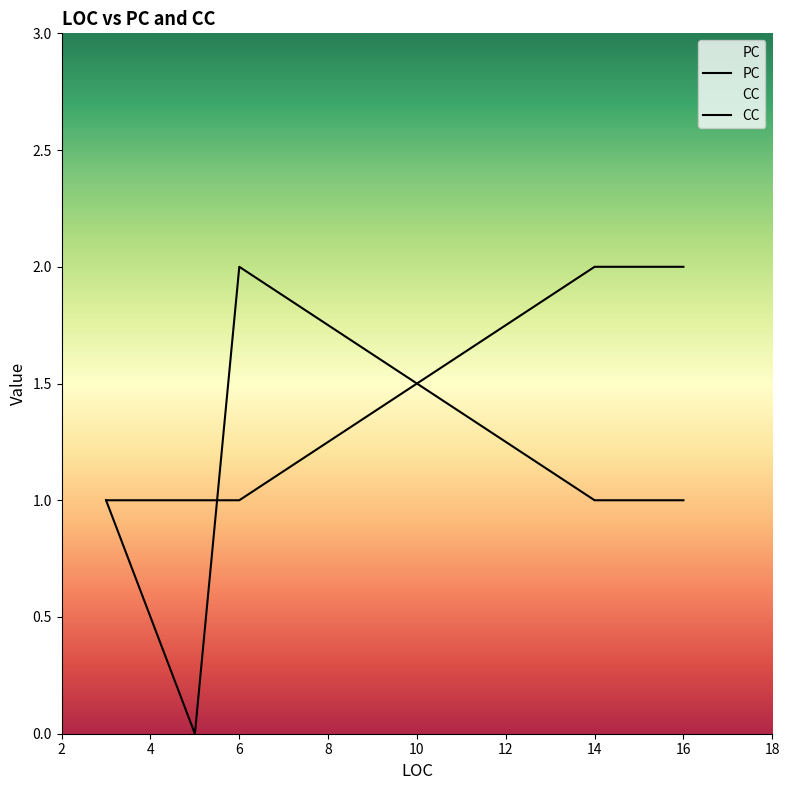

Where is the data nearest to the value 1?

3